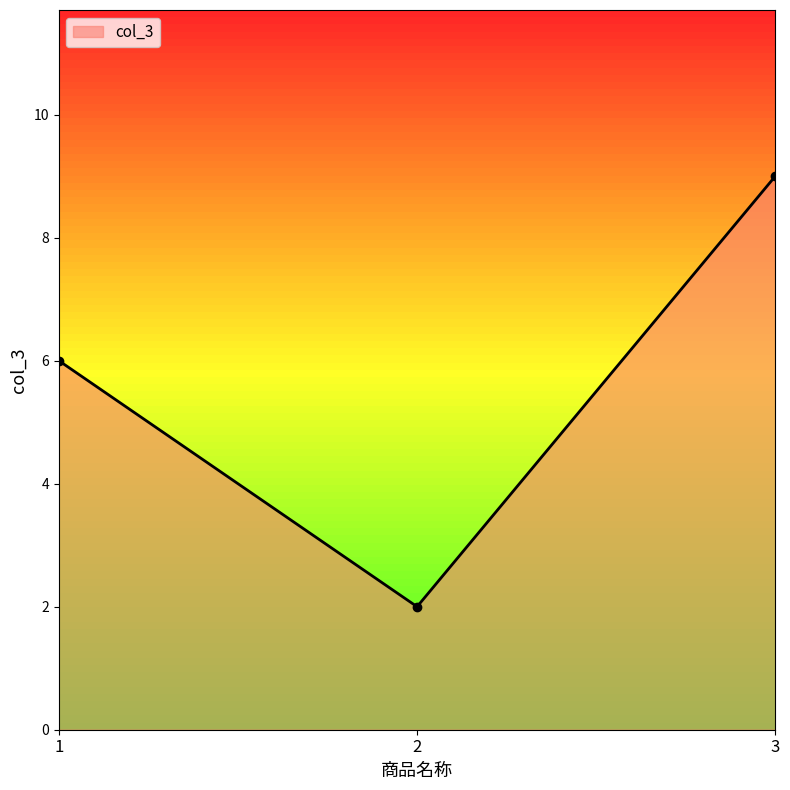

What is the greatest value displayed?

9